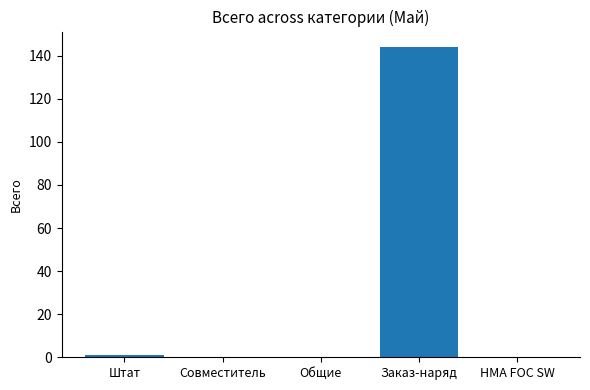

What is the average value?

29